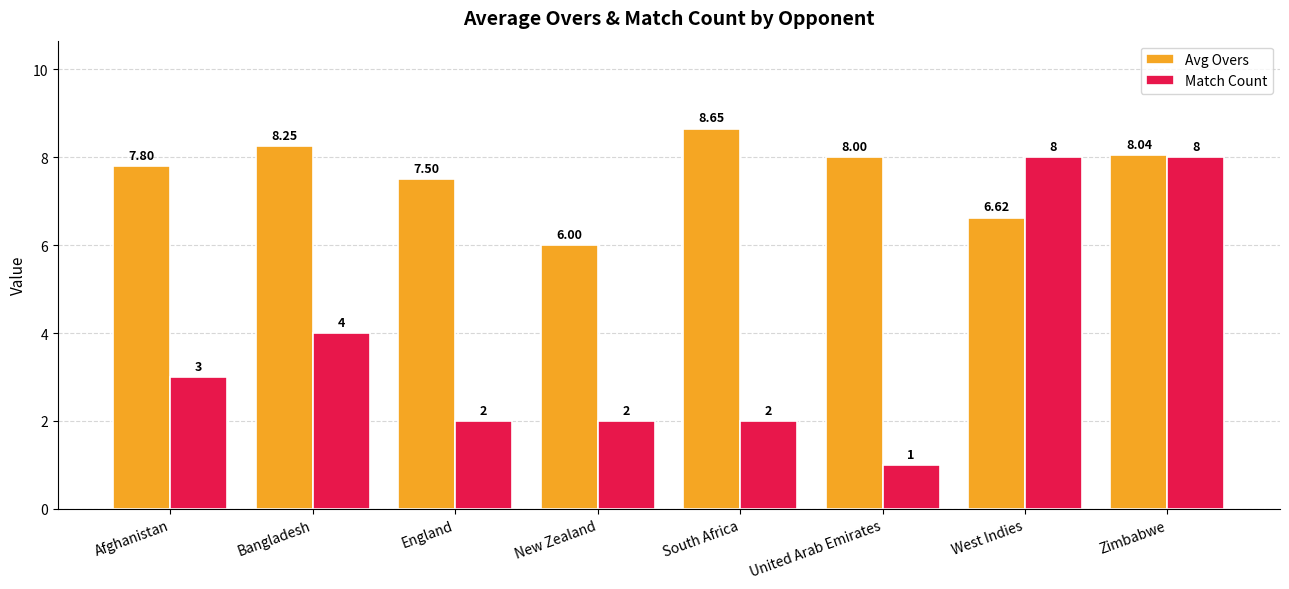

What is the total value across all series at United Arab Emirates?

9.0